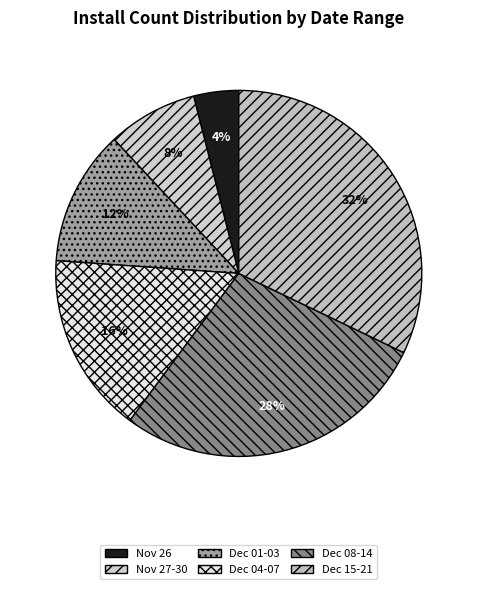

Is there a majority slice in this chart?

No